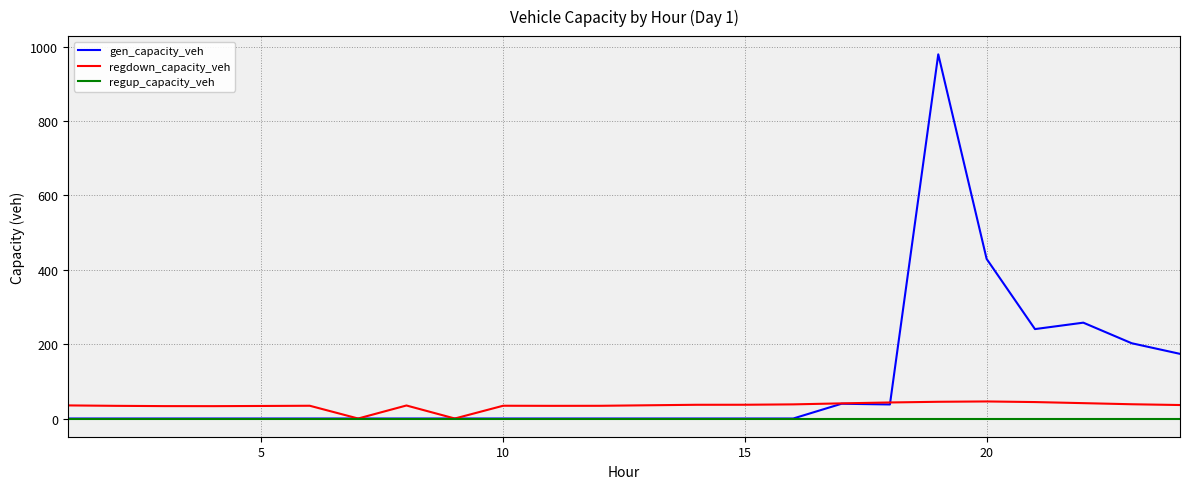

In regdown_capacity_veh, how many points are lower than both neighbors (excluding endpoints)?

4